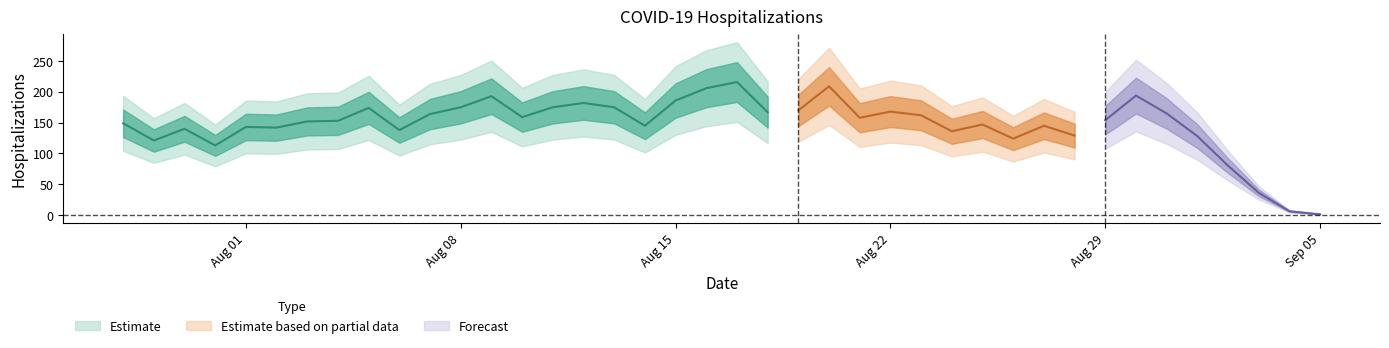

Is this an area chart (filled region under the line)?

No